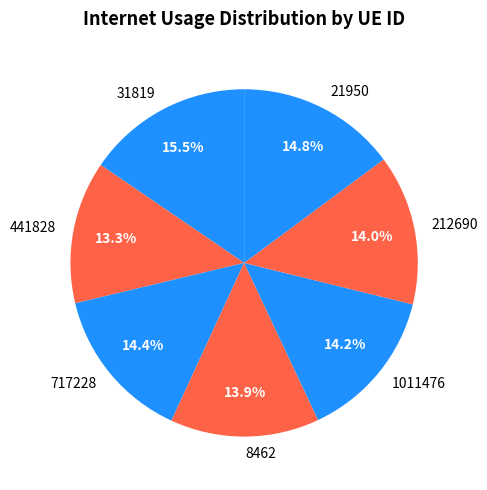

The 212690 slice represents 28% of the pie. True or false?

False